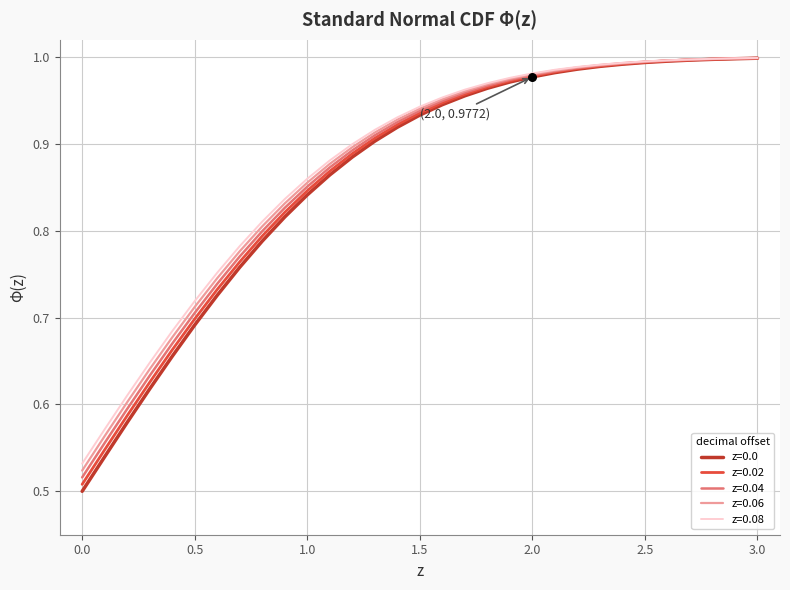

Which series has the widest spread of values?

z=0.0